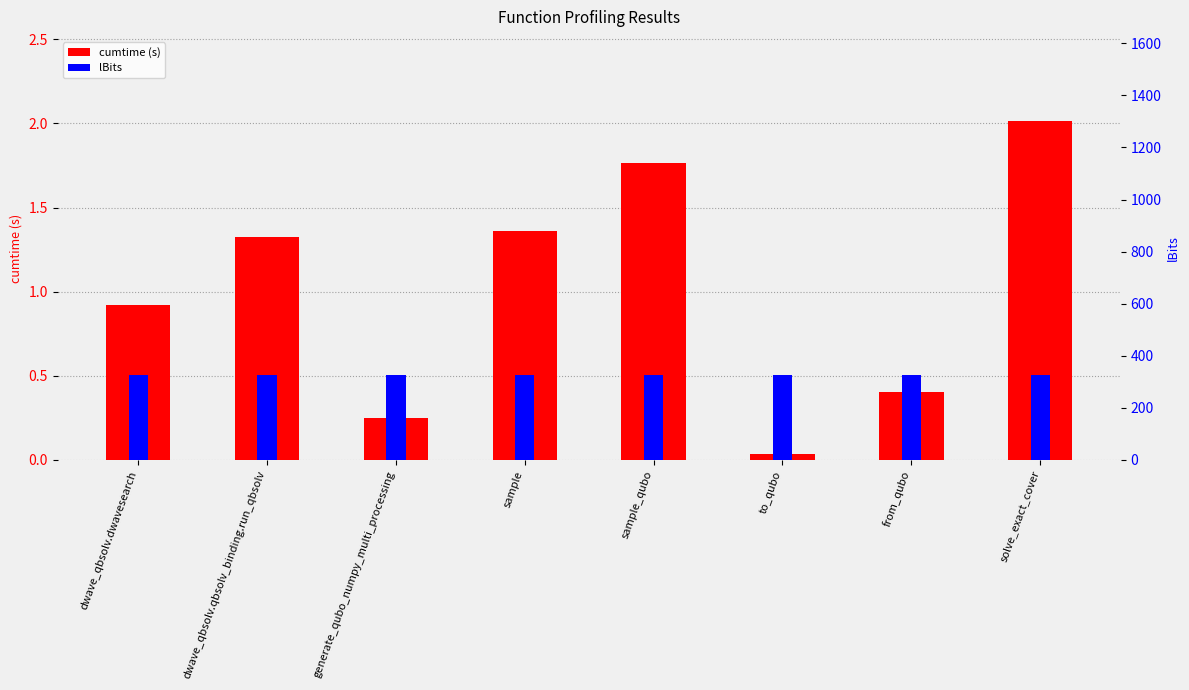

Is the value of lBits at to_qubo greater than the value of cumtime at sample?

Yes